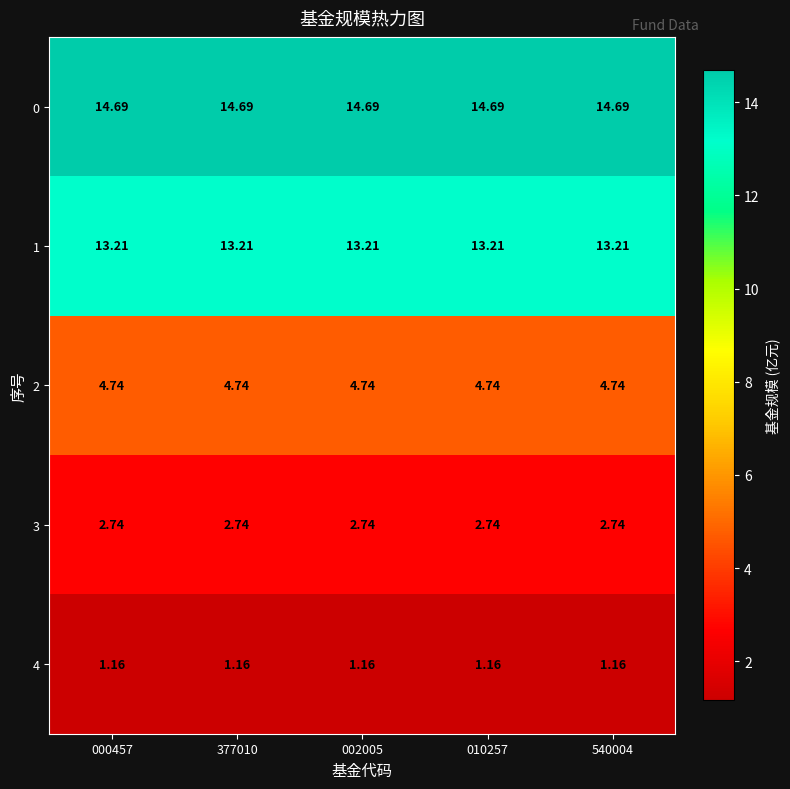

Is the value of 1 at 010257 greater than the value of 3 at 377010?

Yes